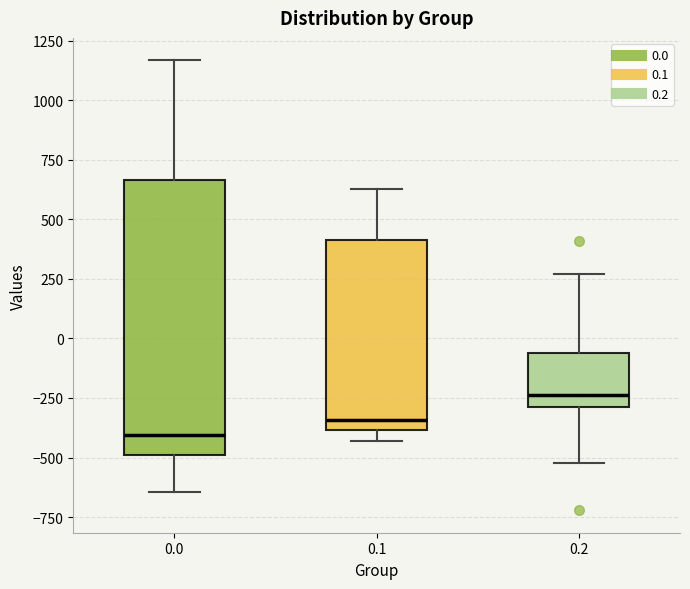

Reading left to right, read every box against the y-axis: the position of its median line, the range the box covers, and the ends of its whiskers. The values are not printed on the chart, so give them approximately, as read against the axis.

0.0: median -400, box -500 to 650, whiskers -650 to 1150
0.1: median -350, box -400 to 400, whiskers -450 to 650
0.2: median -250, box -300 to -50, whiskers -500 to 250